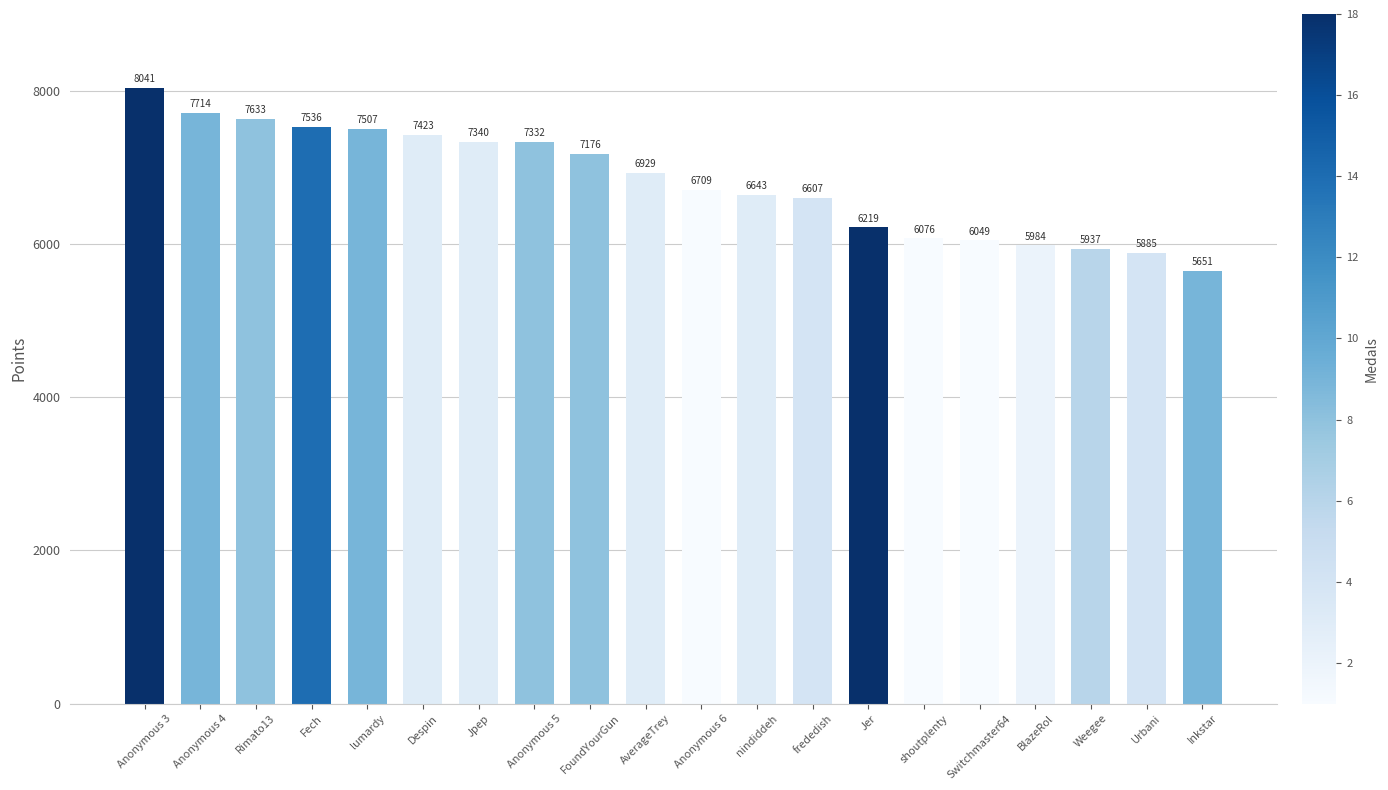

What is the value of the 16th bar from the left?

6049